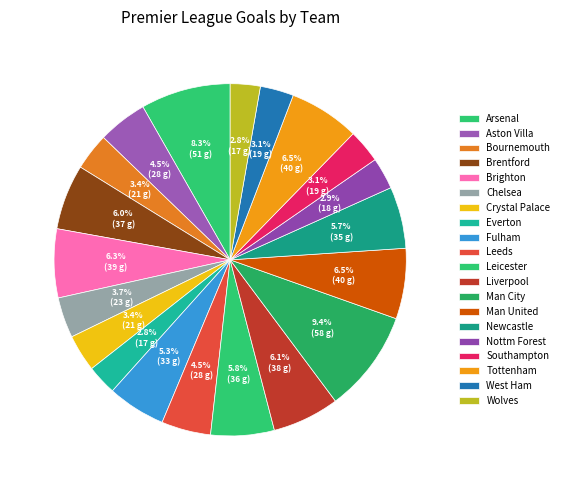

How many slices are in this pie chart?

20